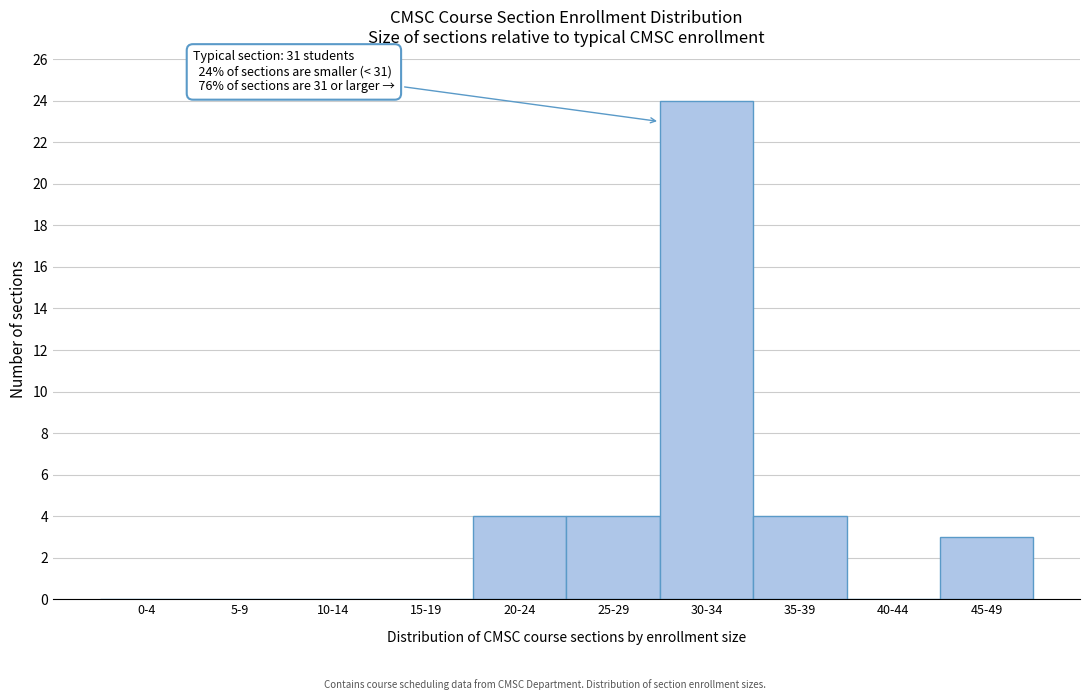

Reading right to left, extract all data points from this chart.

45-49=3	40-44=0	35-39=4	30-34=24	25-29=4	20-24=4	15-19=0	10-14=0	5-9=0	0-4=0